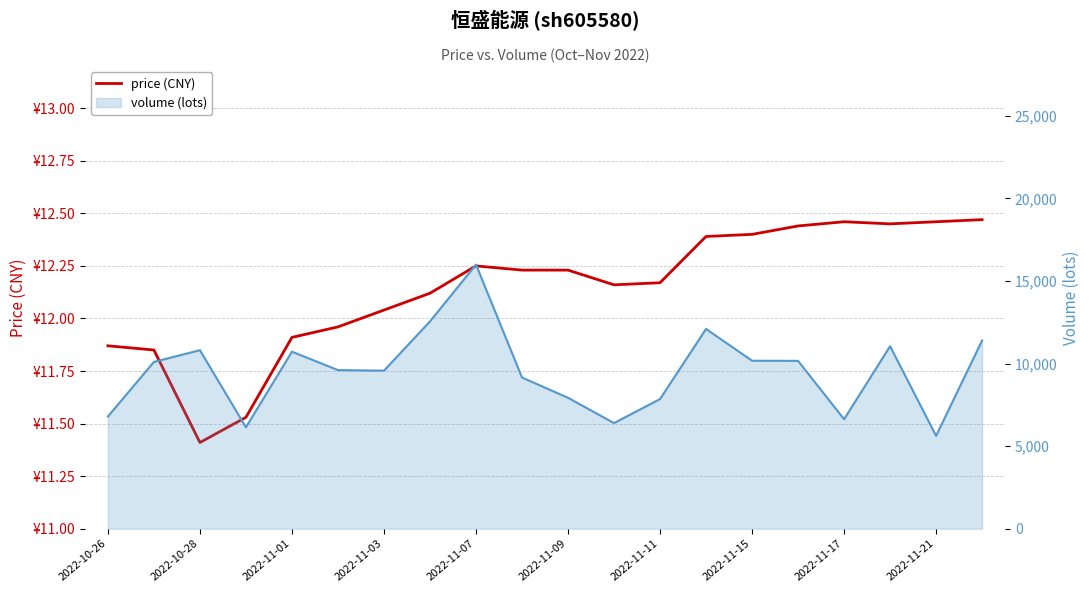

In price (CNY), how many points are higher than both neighbors (excluding endpoints)?

2